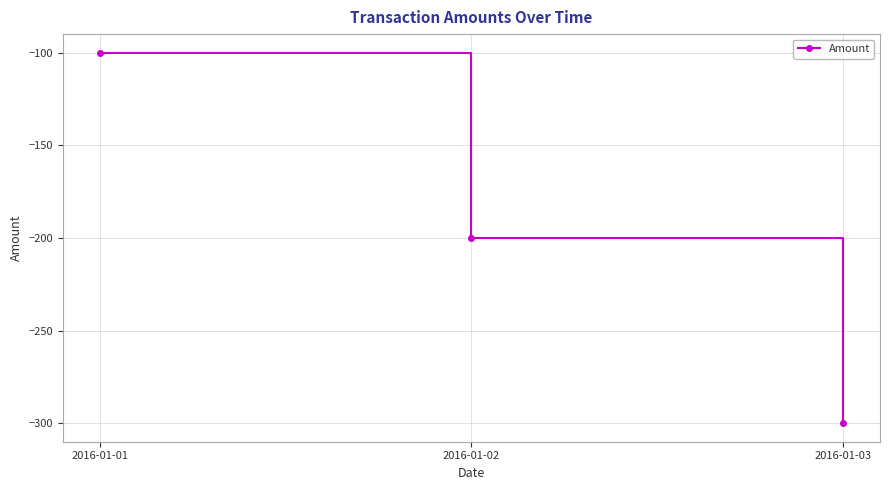

True or false: the data shows -200 at 2016-01-02.

True